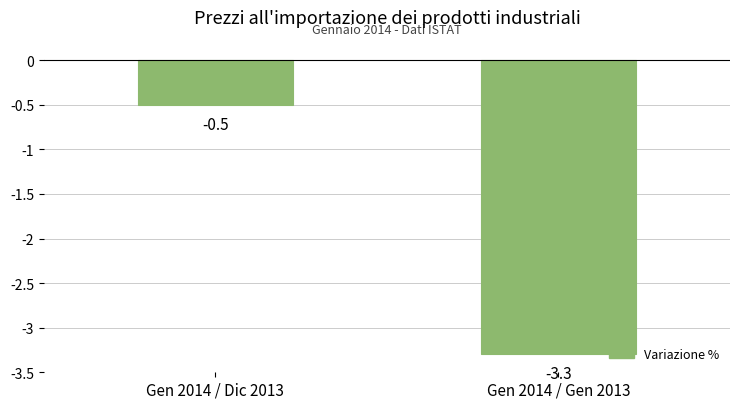

How many values are between -3 and 0?

1